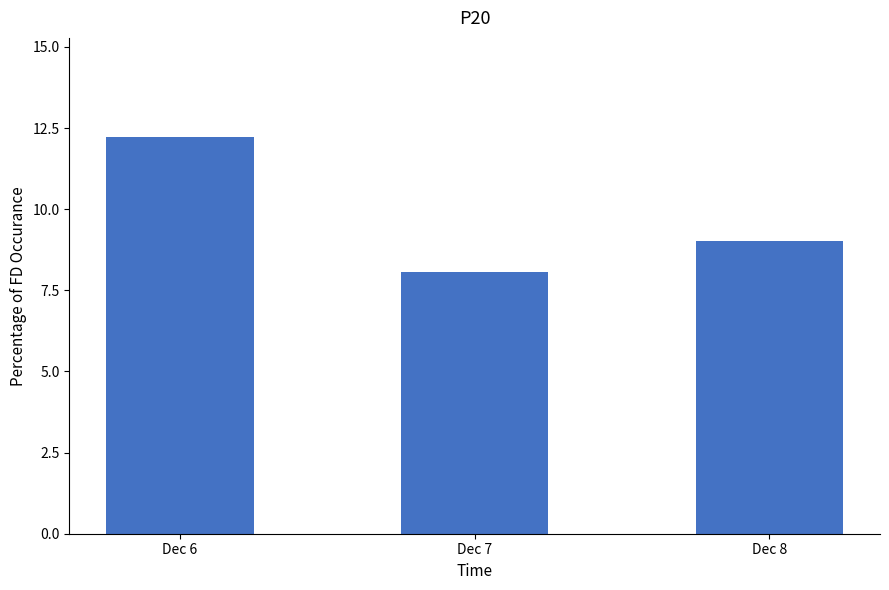

What is the sum of all values?

29.3